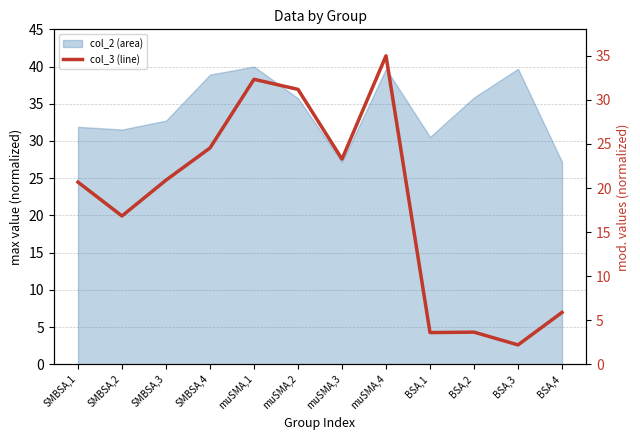

Count the number of categories in the chart.

12